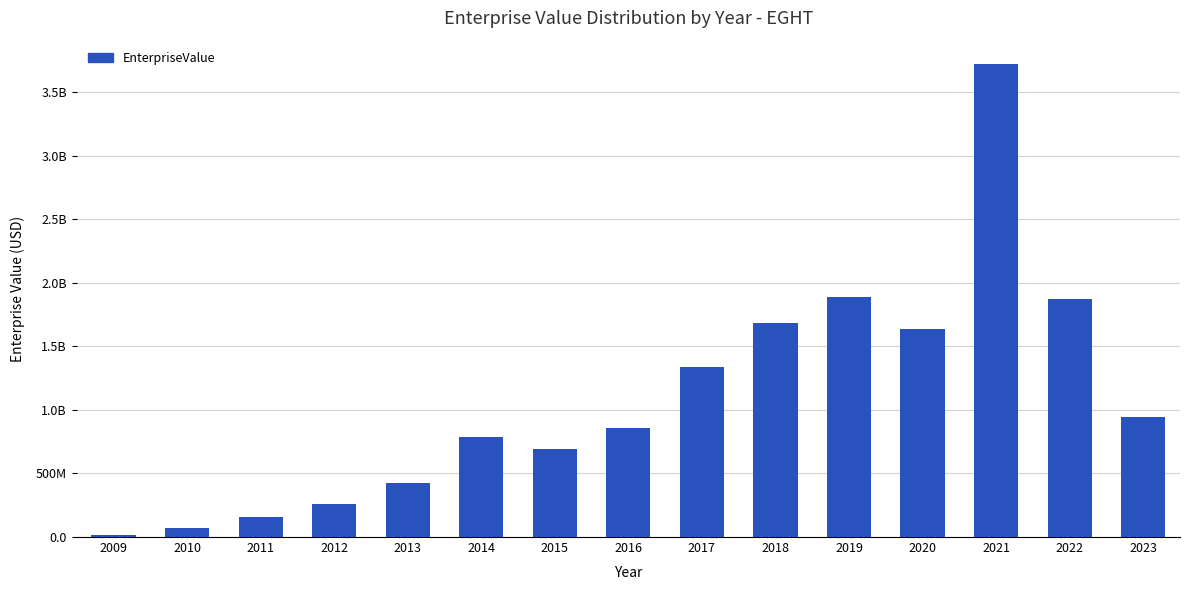

Where is the data nearest to the value 1869680460?

2022